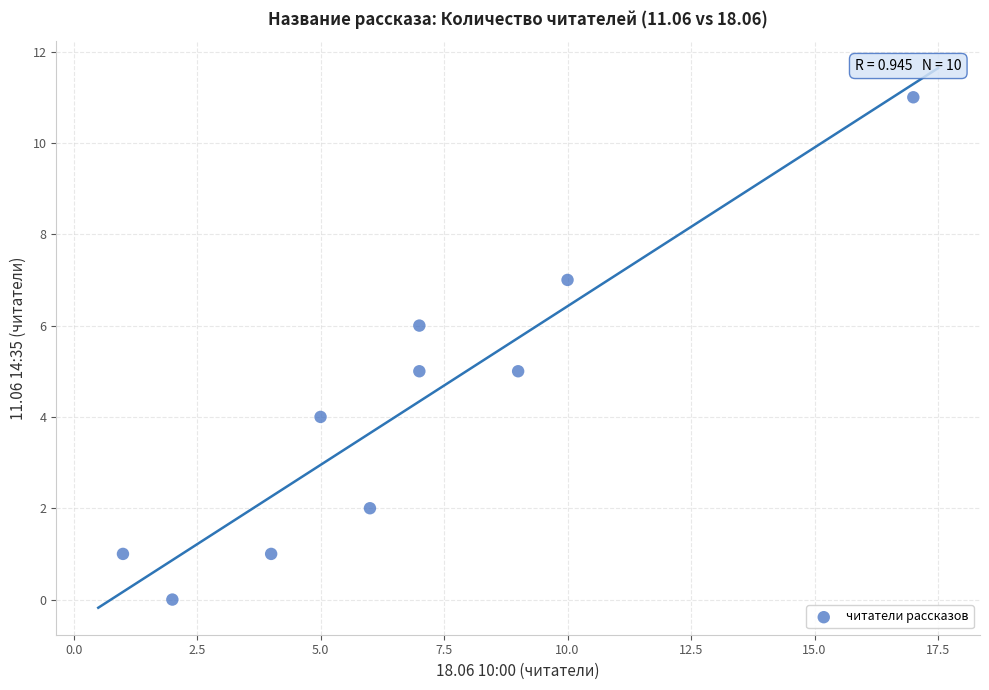

What is the average Y value?

4